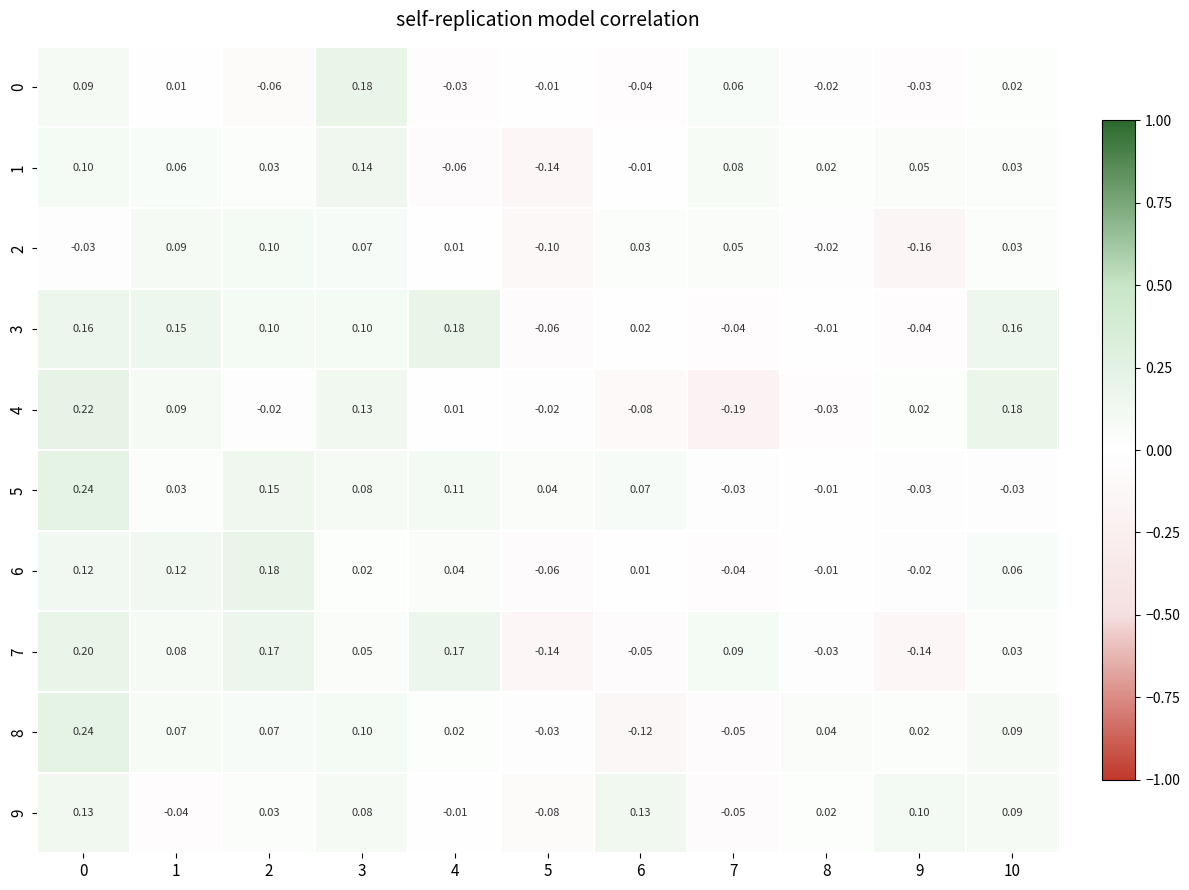

Which category has the lowest value across all series?

7